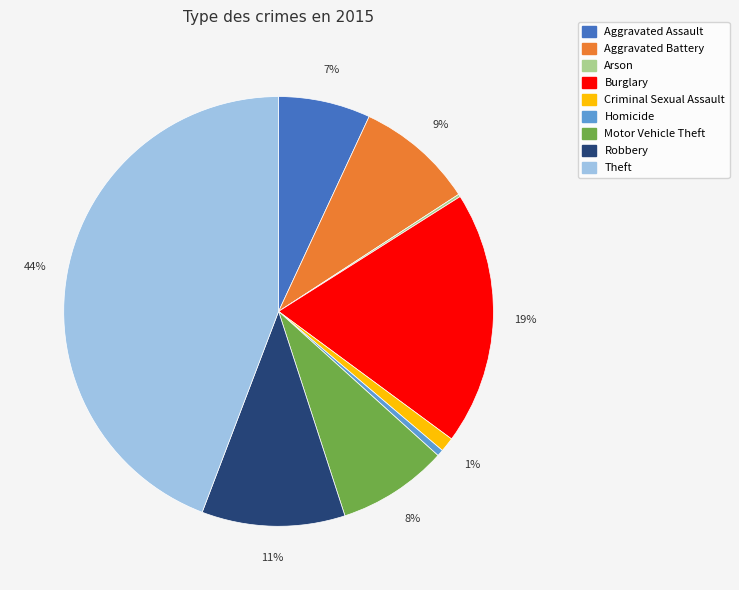

What is the ratio of the value at Theft to the value at Homicide?

89.4